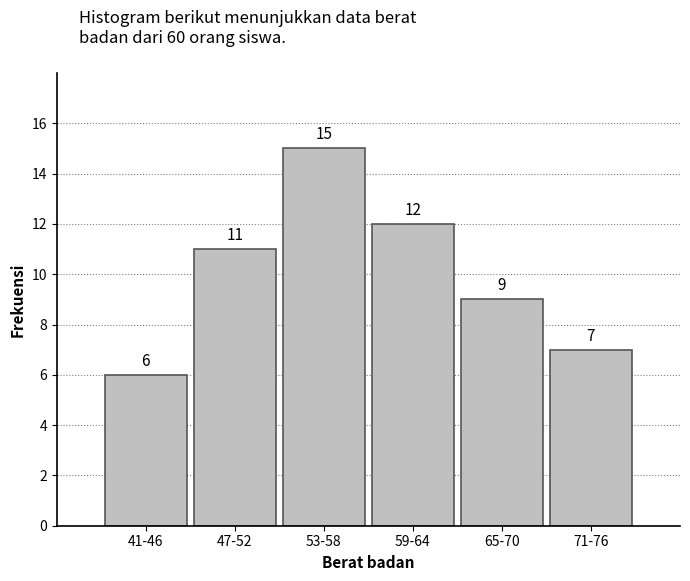

Reading left to right, transcribe all the data shown in this chart.

6	11	15	12	9	7